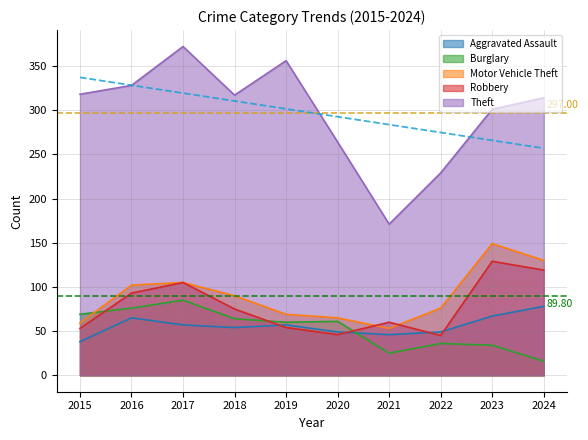

True or false: Theft and Motor Vehicle Theft cross at least once.

False